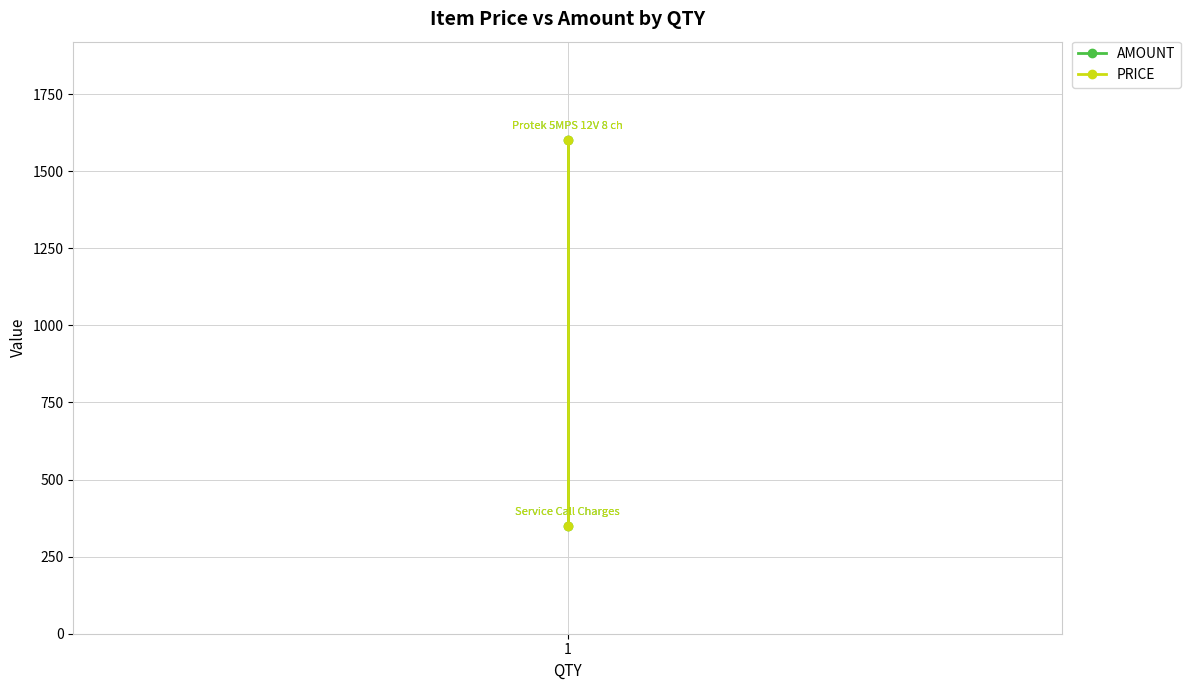

The value of AMOUNT at 1 is 2803. True or false?

False